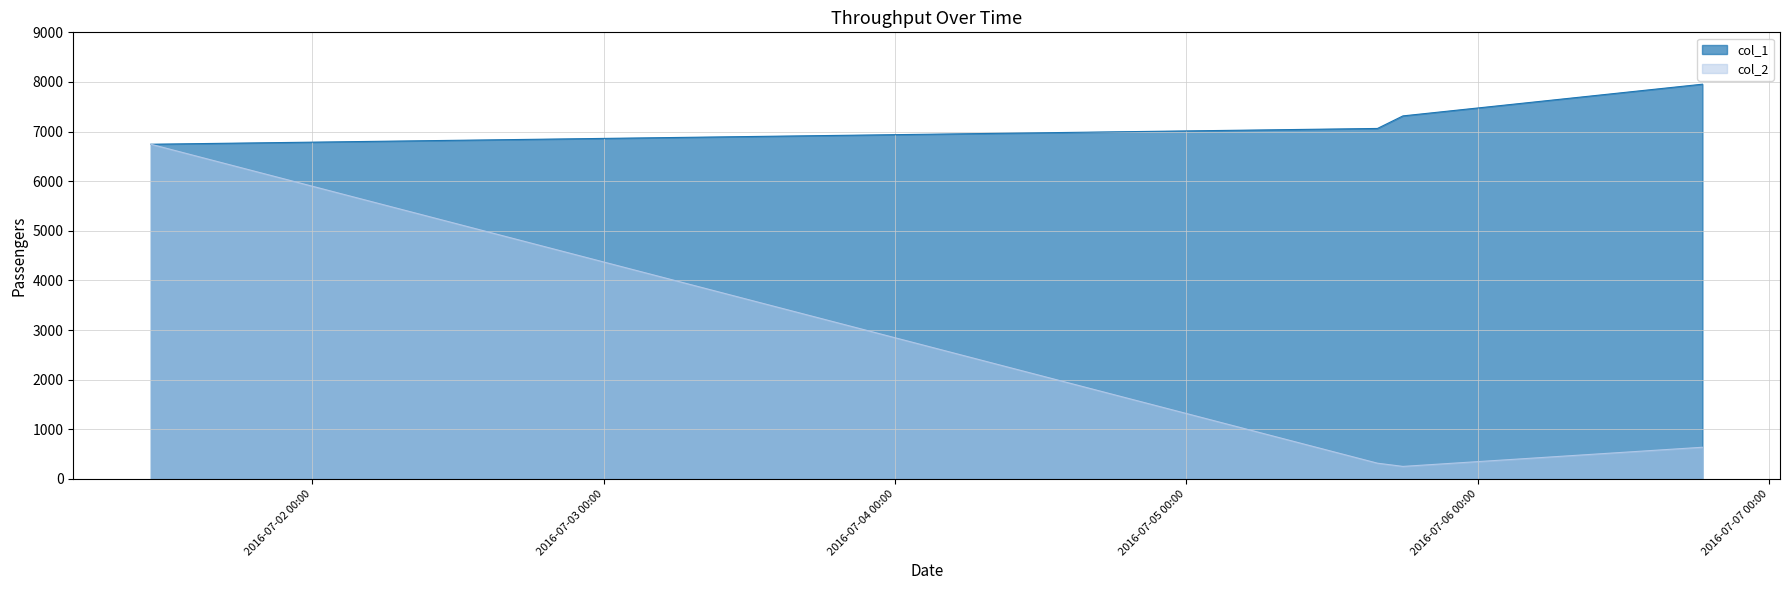

True or false: col_2 and col_1 intersect in this chart.

False